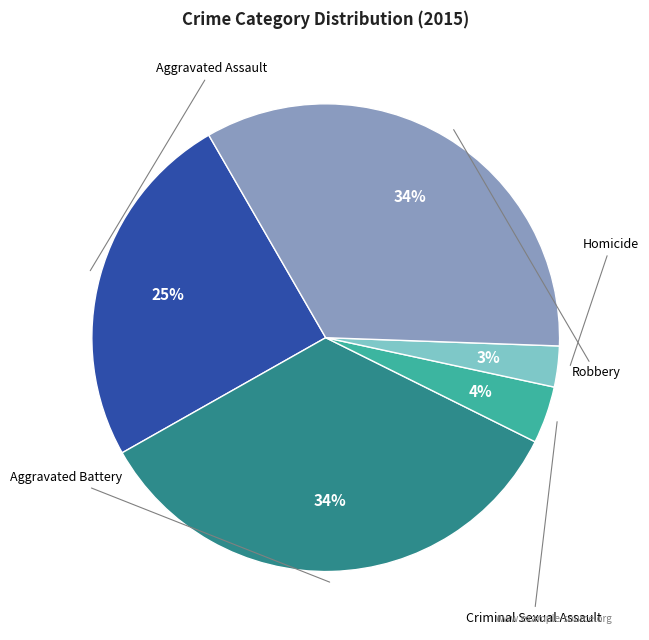

To the nearest percent, what is the difference between the largest and smallest slice percentages?

32%